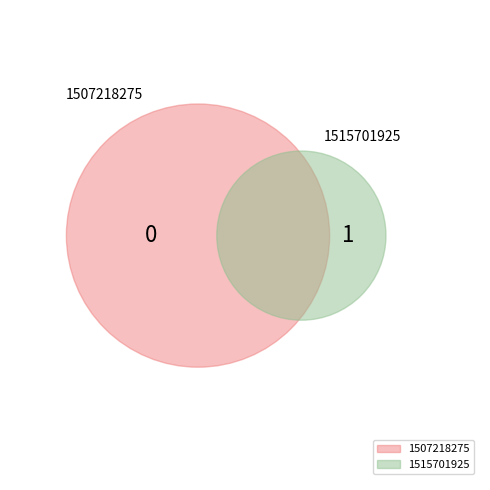

Which category has the biggest portion of the pie?

1515701925